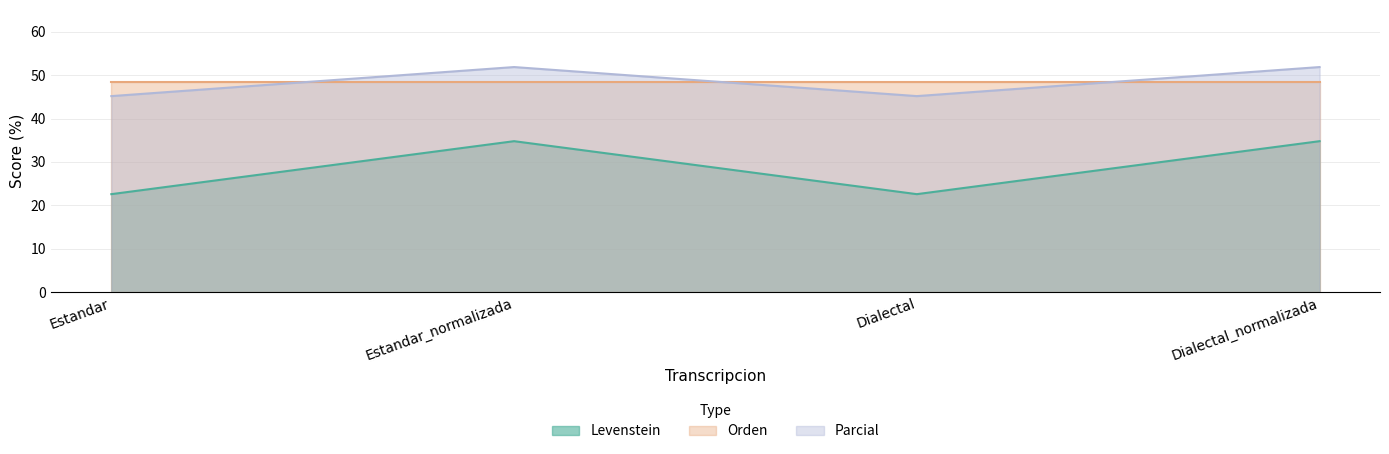

Does the chart have visible grid lines?

Yes